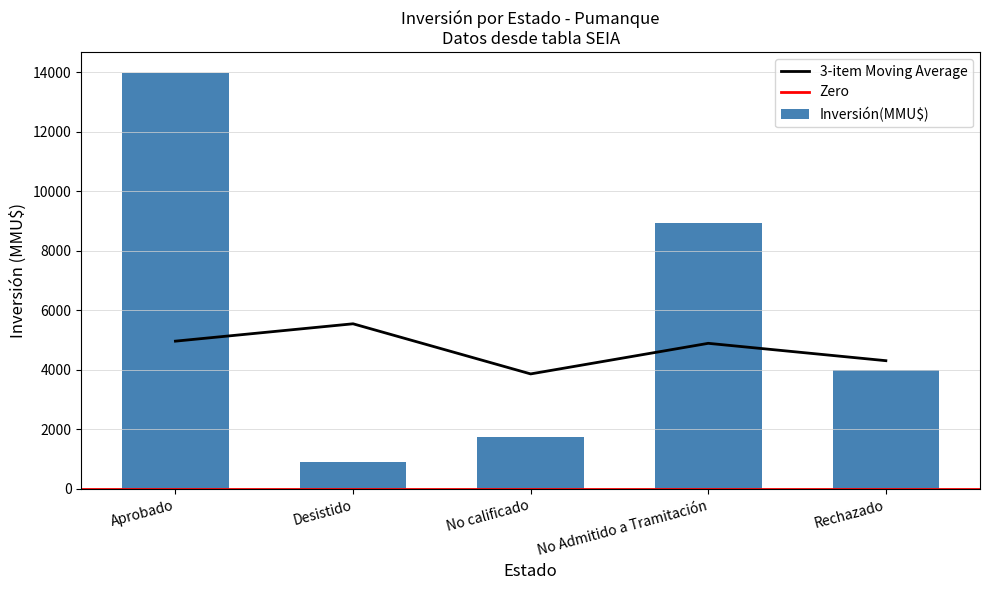

Is it true that 3-item Moving Average equals 3864.7 at No calificado?

True